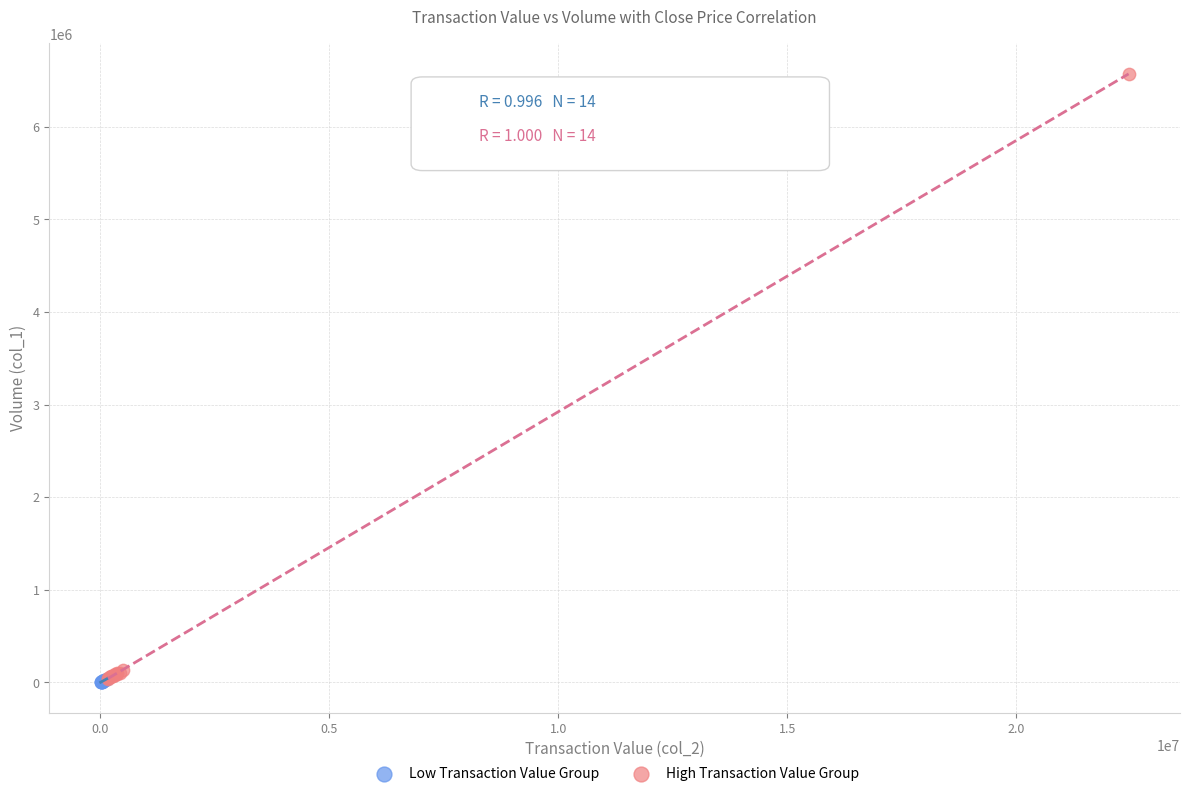

Which series has the widest spread of Y values?

High Transaction Value Group